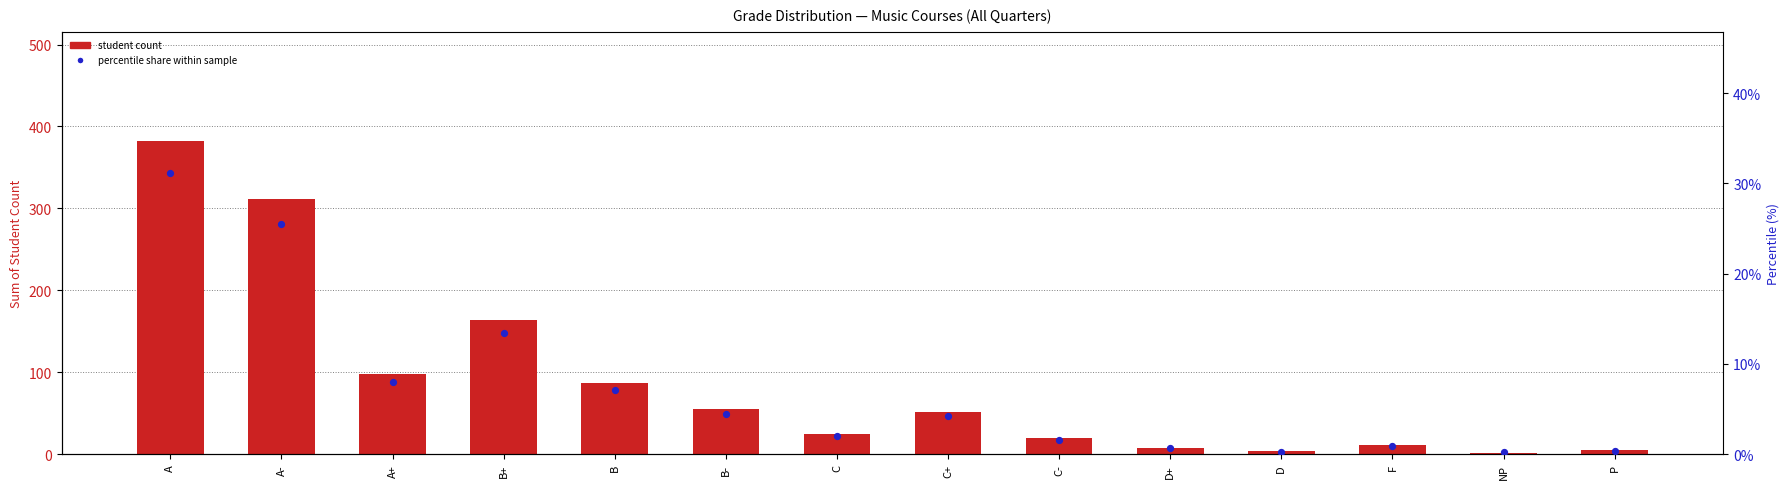

Which series has the largest total across all categories?

Student Count